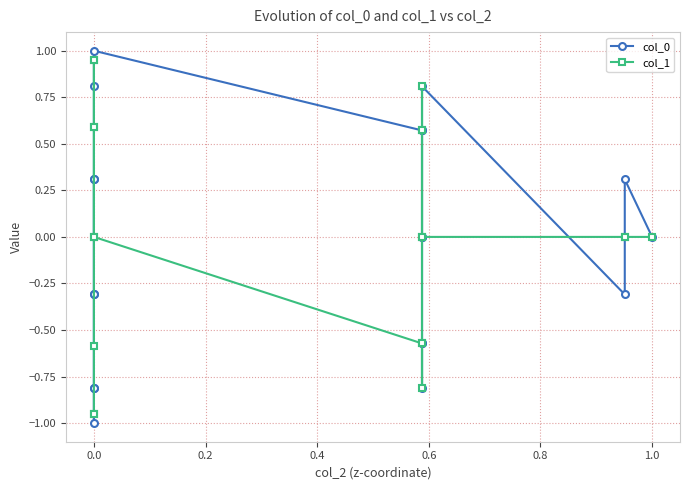

What is the label of the 16th point from the left?

15